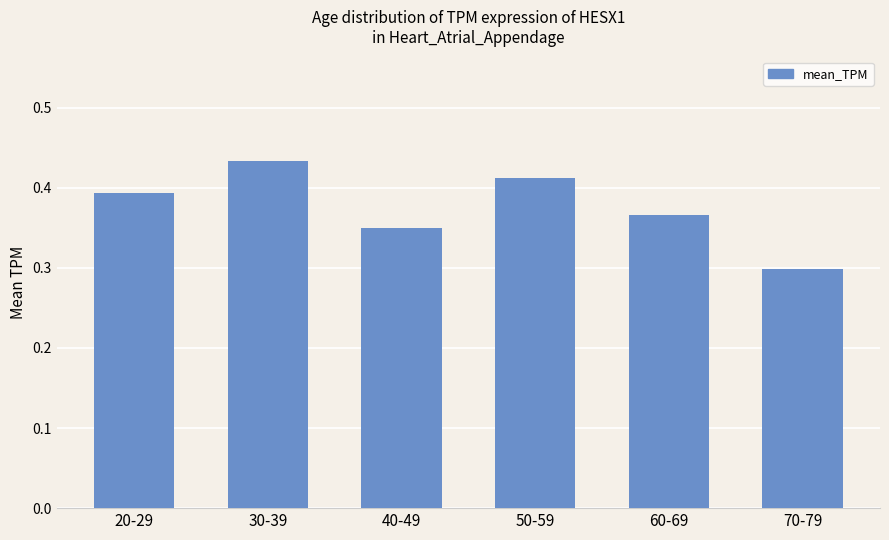

At which category does the chart reach its minimum across all series?

70-79